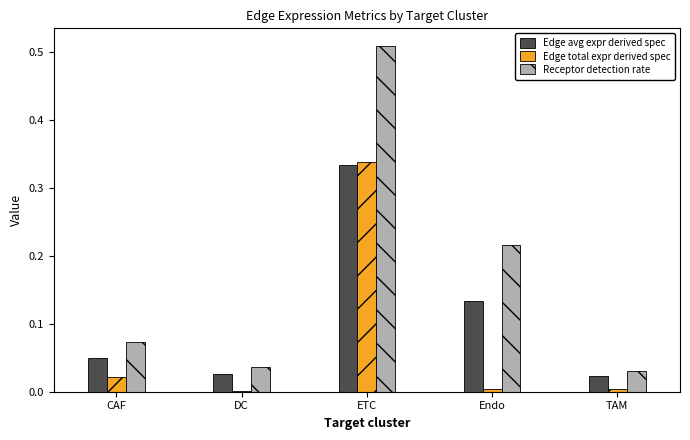

True or false: Edge total expr derived spec has a value of 0.0 at CAF.

True